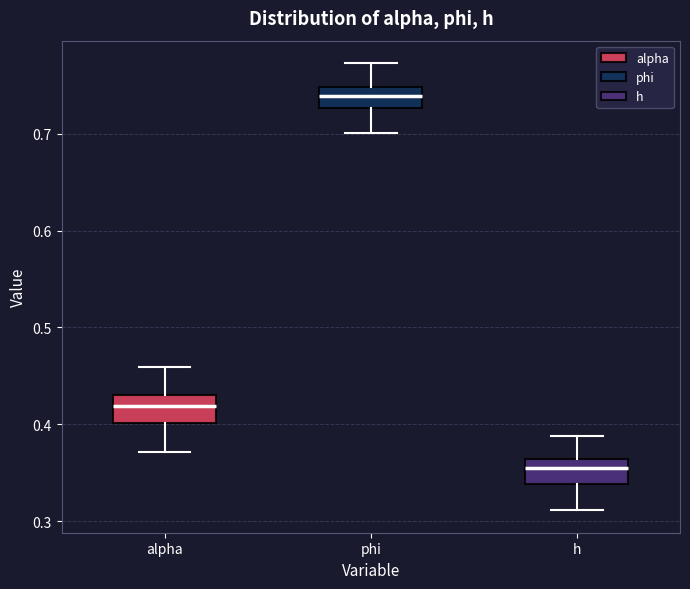

Reading left to right, transcribe this box plot: for each box, give where its median line is, the range the box spans, and where its two whiskers end, as read against the y-axis. The values are not printed on the chart, so give them approximately, as read against the axis.

alpha: median 0.42, box 0.40 to 0.43, whiskers 0.37 to 0.46
phi: median 0.74, box 0.73 to 0.75, whiskers 0.70 to 0.77
h: median 0.35, box 0.34 to 0.36, whiskers 0.31 to 0.39